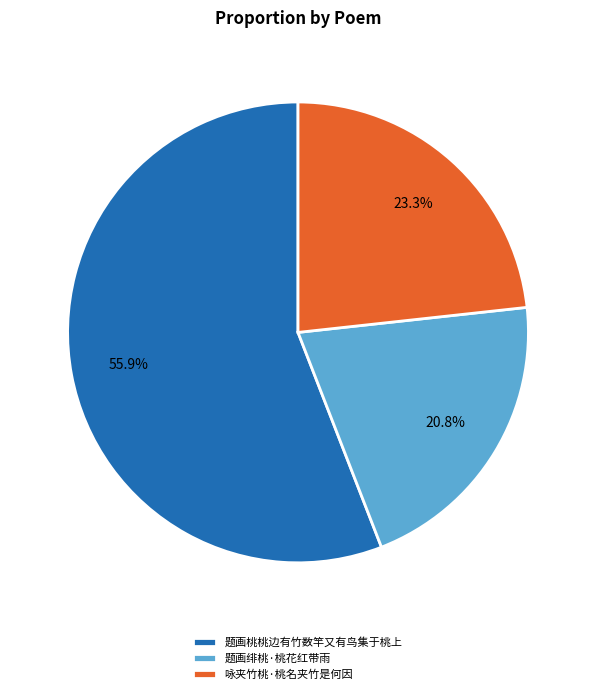

What is the total percentage of 题画绯桃·桃花红带雨 and 咏夹竹桃·桃名夹竹是何因?

44.1%